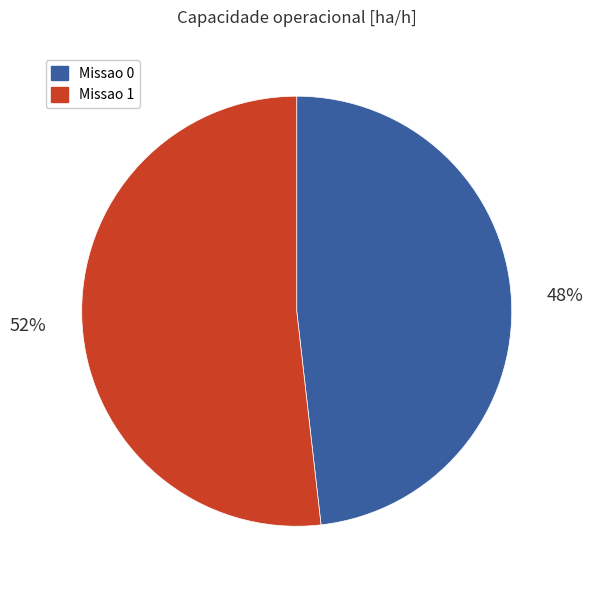

Between Missao 1 and Missao 0, which is larger?

Missao 1